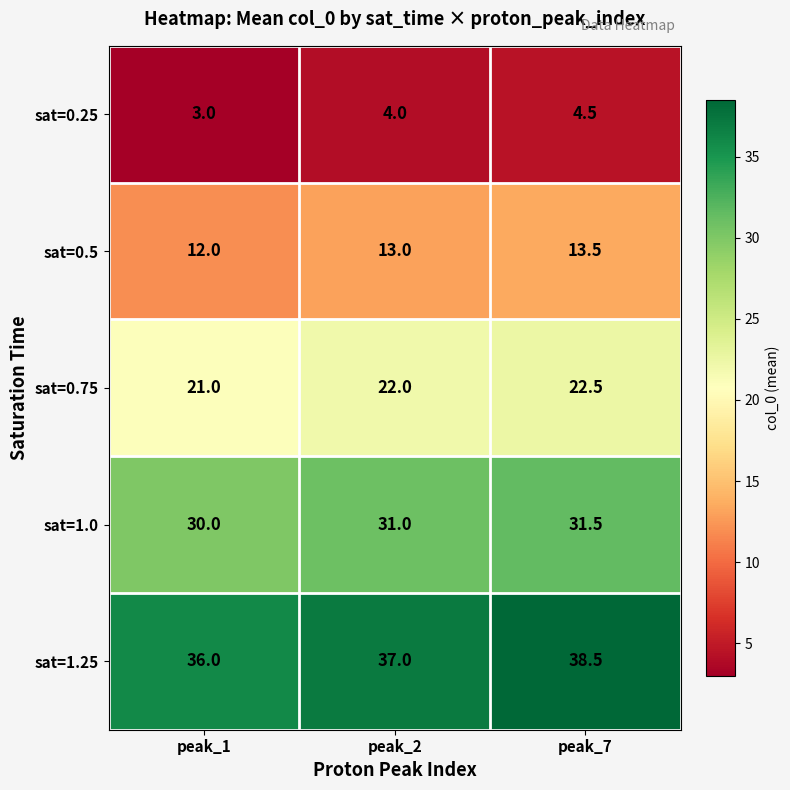

Which series has the largest range (max minus min)?

sat=1.25